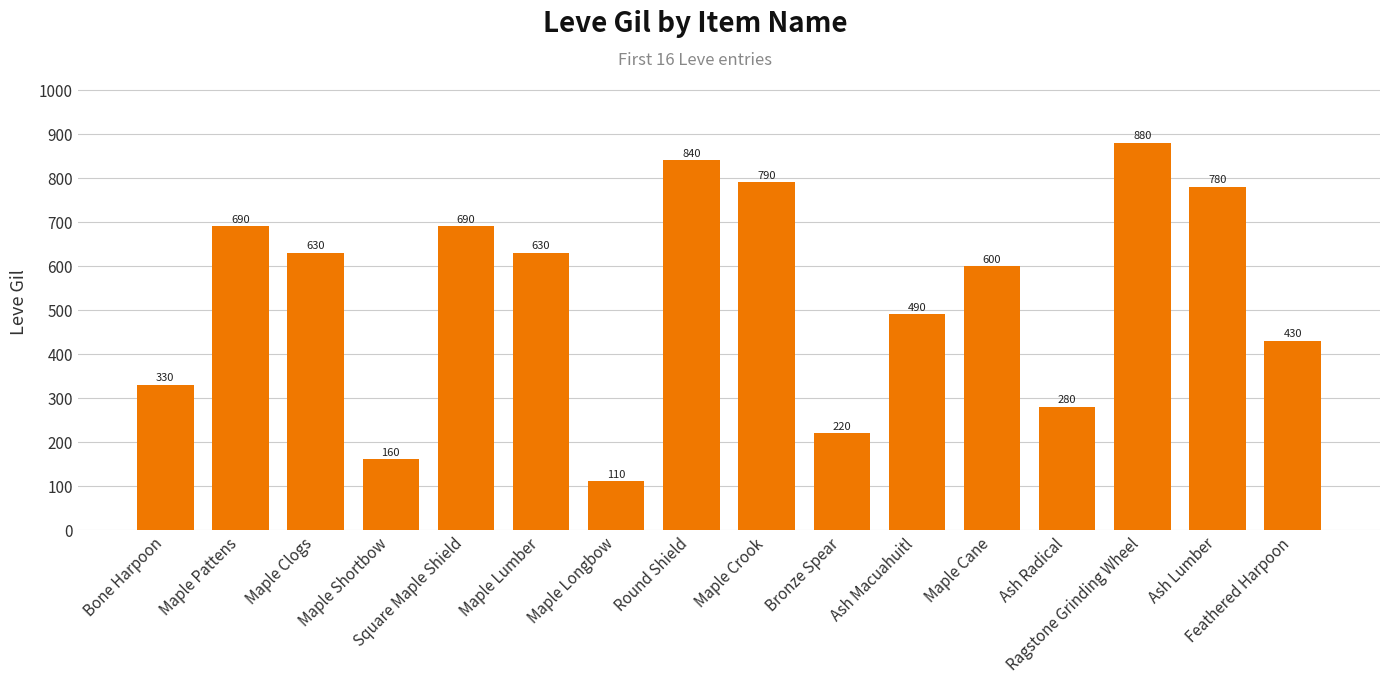

Reading left to right, extract all data points from this chart.

330	690	630	160	690	630	110	840	790	220	490	600	280	880	780	430